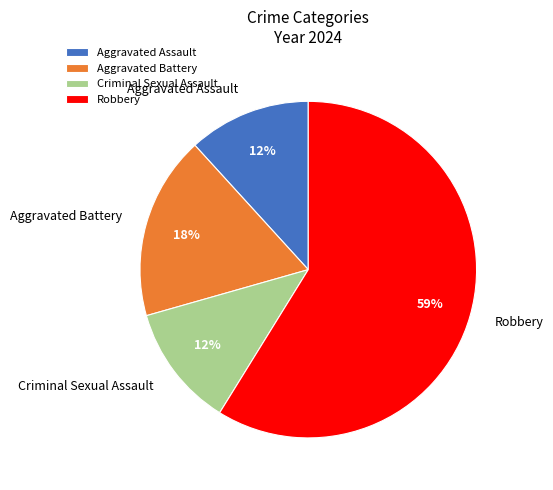

How many slices are in this pie chart?

4